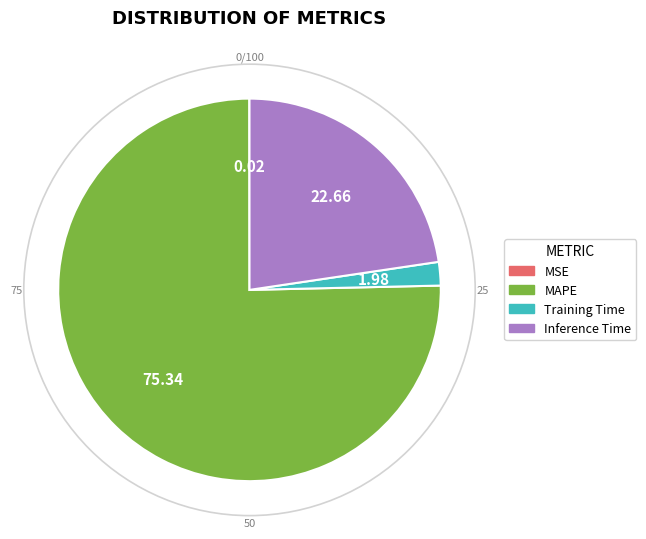

Which category accounts for the majority?

MAPE